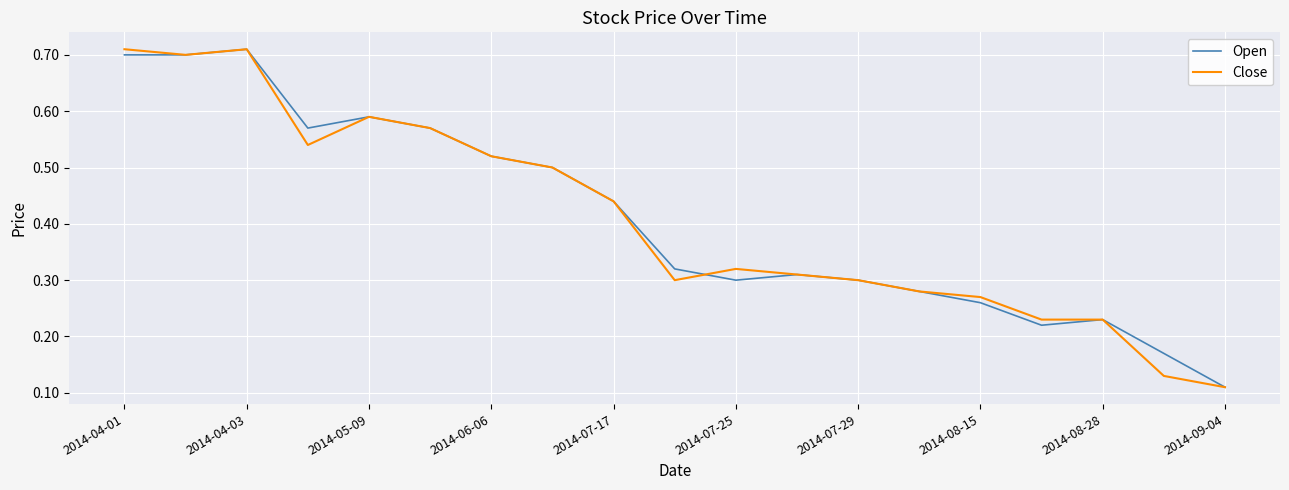

Does the chart display data point markers on the line(s)?

No